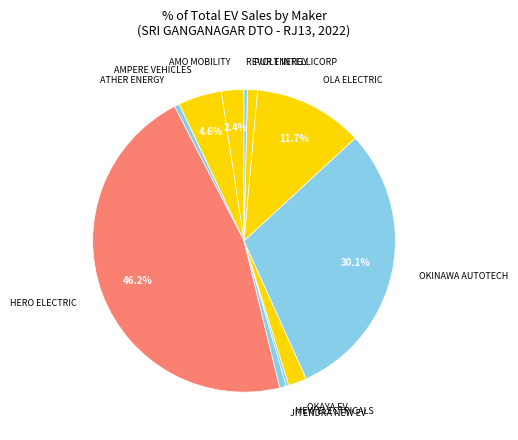

Which category has the biggest portion of the pie?

HERO ELECTRIC